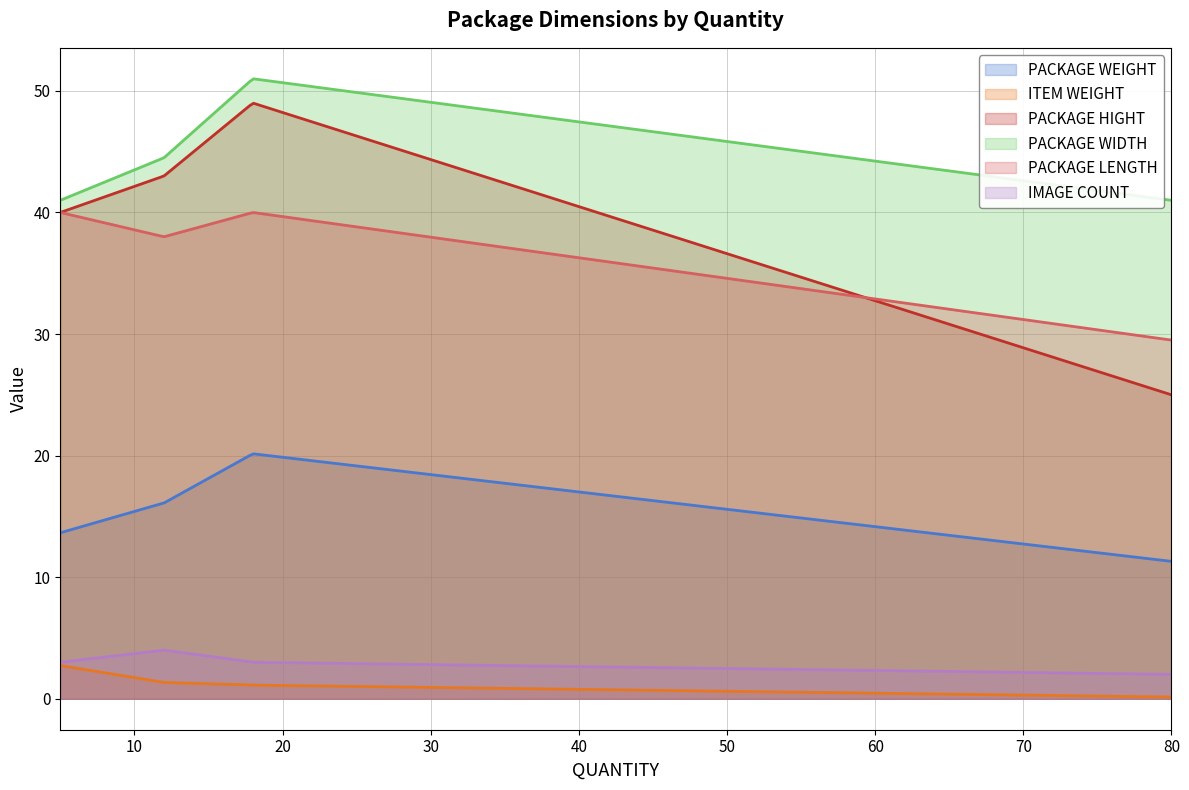

Is the value of PACKAGE WIDTH at 80 greater than the value of ITEM WEIGHT at 18?

Yes